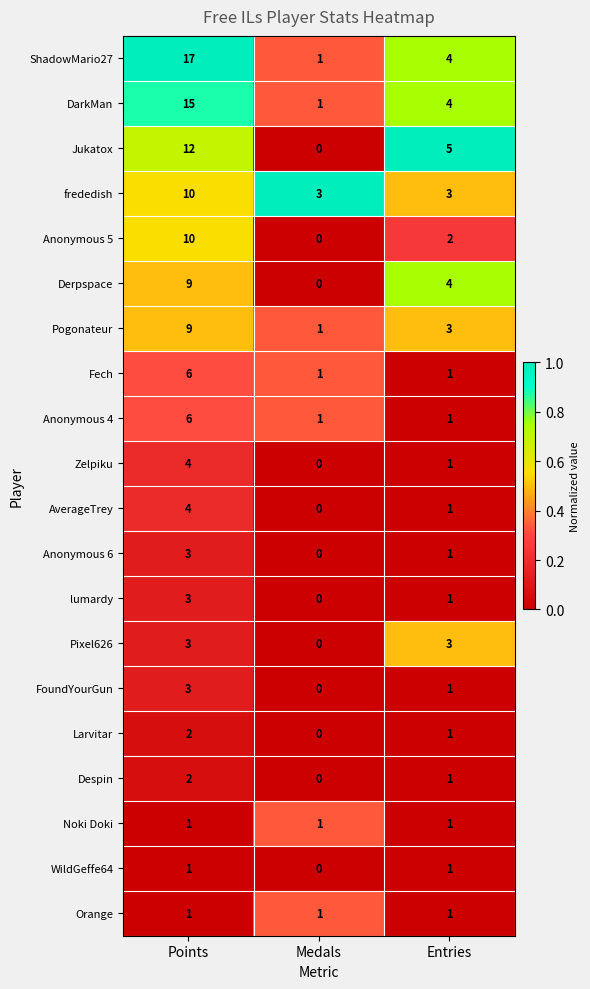

Which series has the largest total across all categories?

ShadowMario27